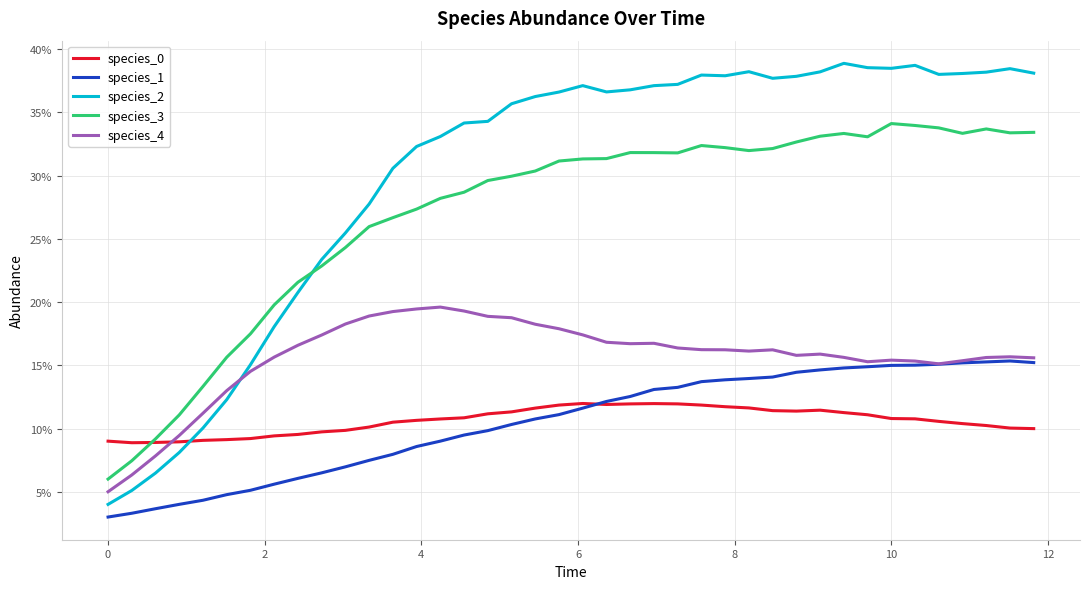

List the series in order of their peak value, highest first.

species_2, species_3, species_4, species_1, species_0